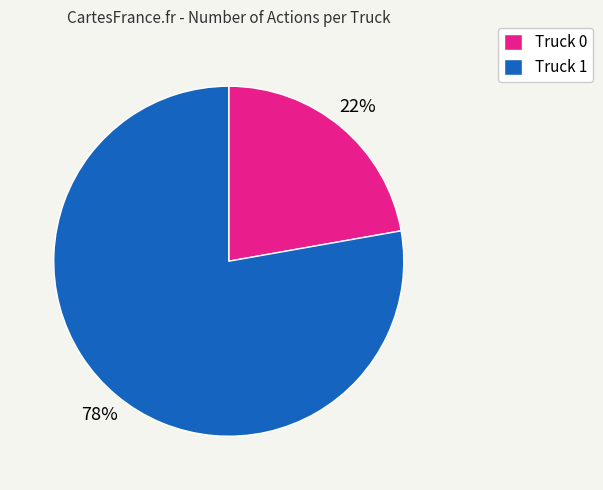

Which slice represents more than half of the pie?

Truck 1